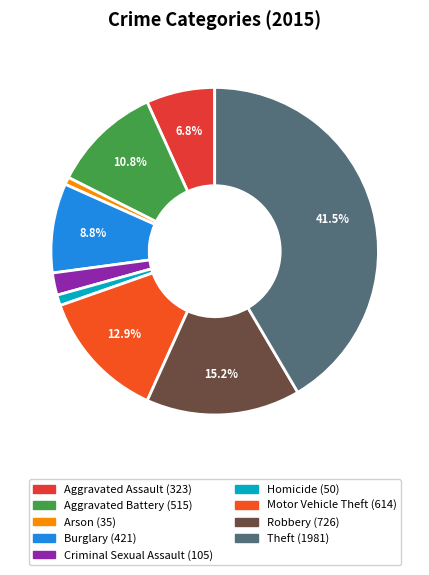

How many segments does this pie chart have?

9